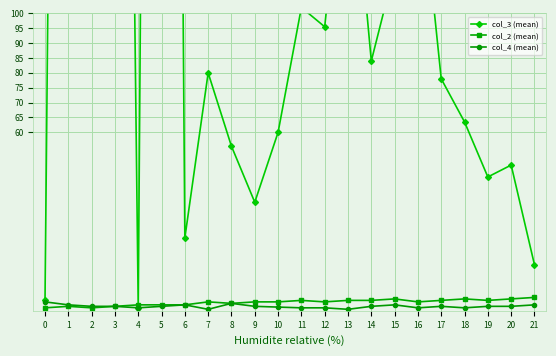

What is the difference between the second highest and minimum values in the col_2 (mean) series?

3.0